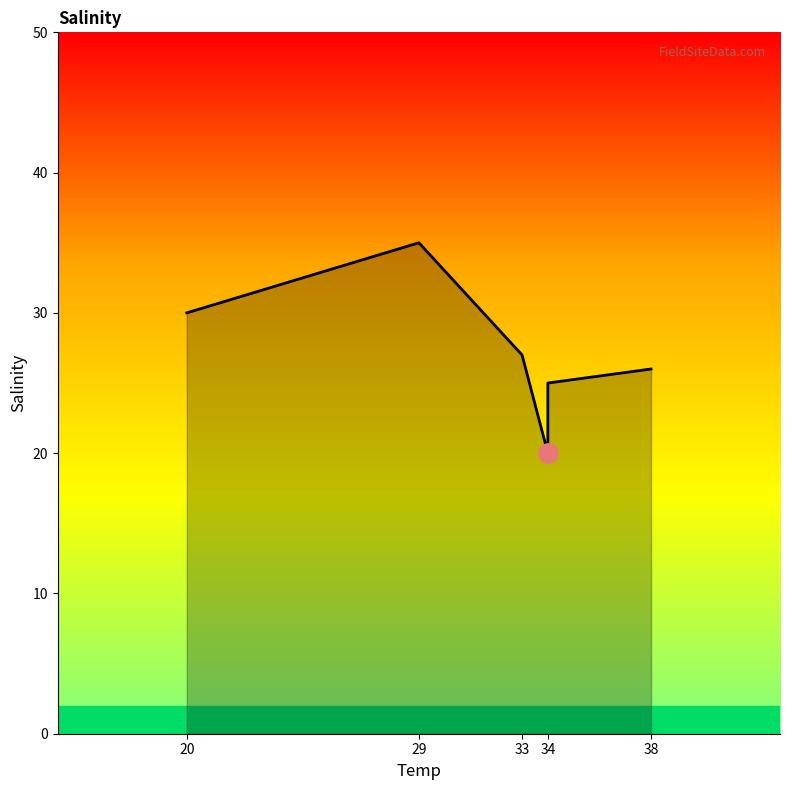

True or false: the data has more than 0 interior local peaks.

True